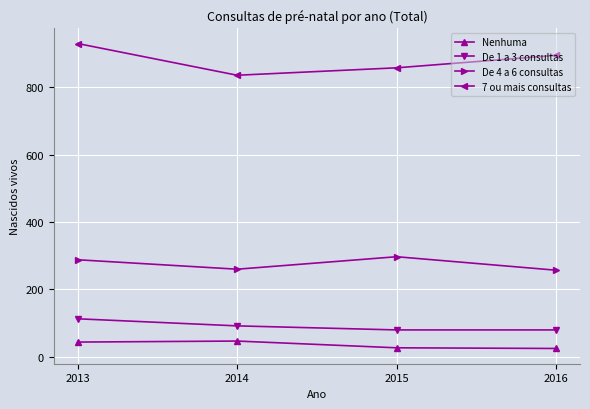

What is the maximum value for De 4 a 6 consultas?

297